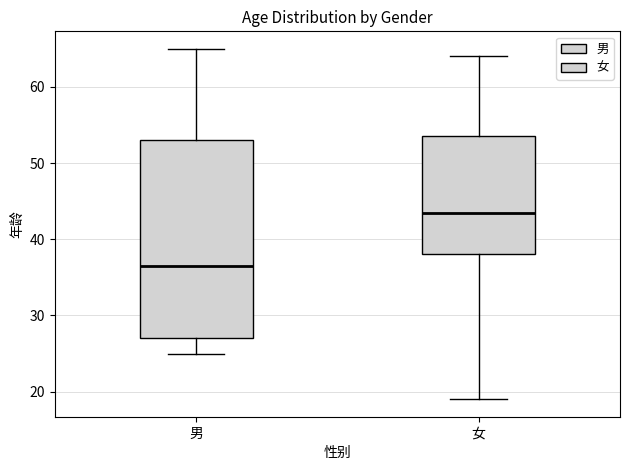

Where does the lower whisker of the box for 女 end on the y-axis? The values are not printed on the chart, so give them approximately, as read against the axis.

19